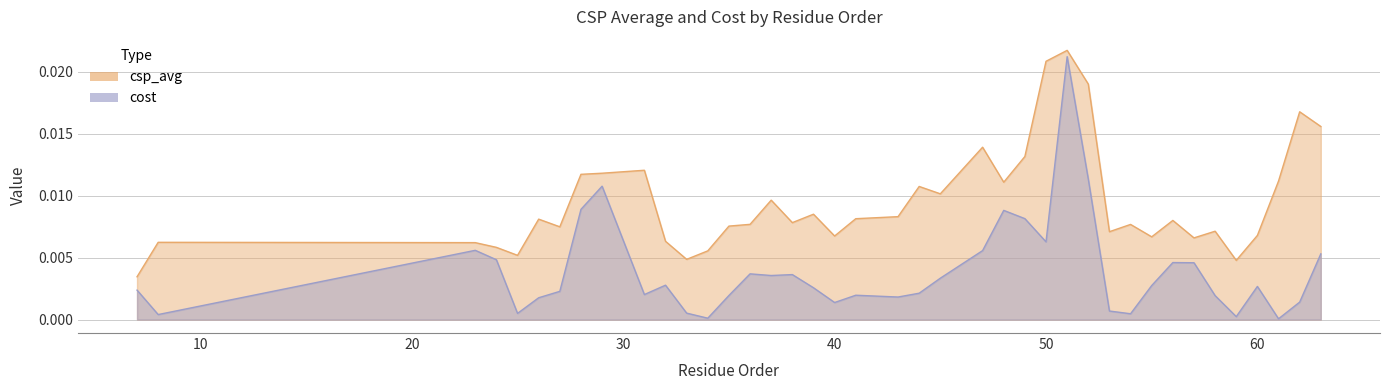

Between 54 and 59, which series saw the biggest shift?

csp_avg